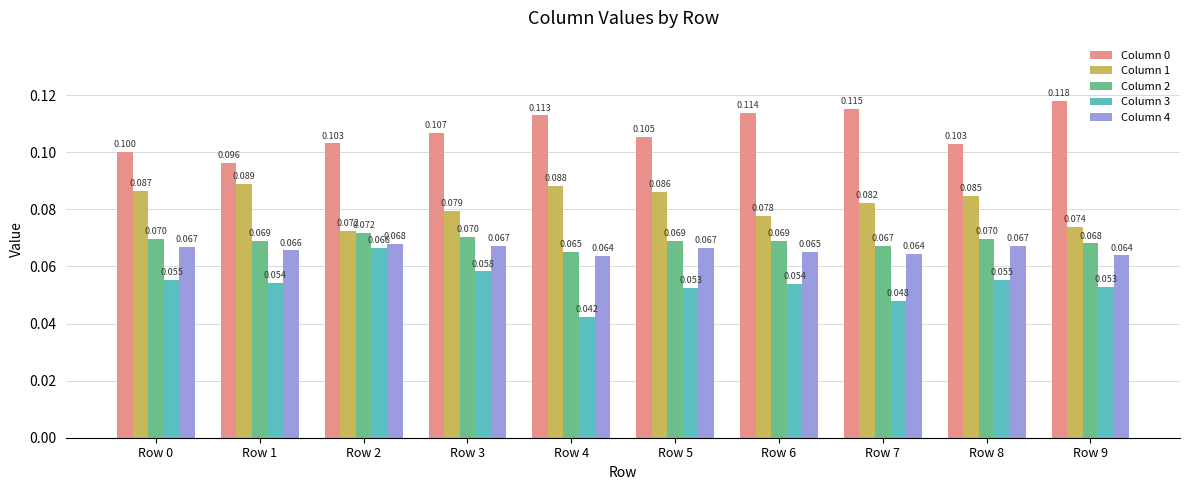

What is the value of the Column 0 bar at the 5th from the left?

0.1